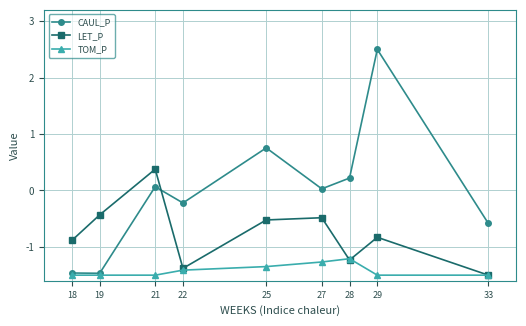

Is this an area chart (filled region under the line)?

No